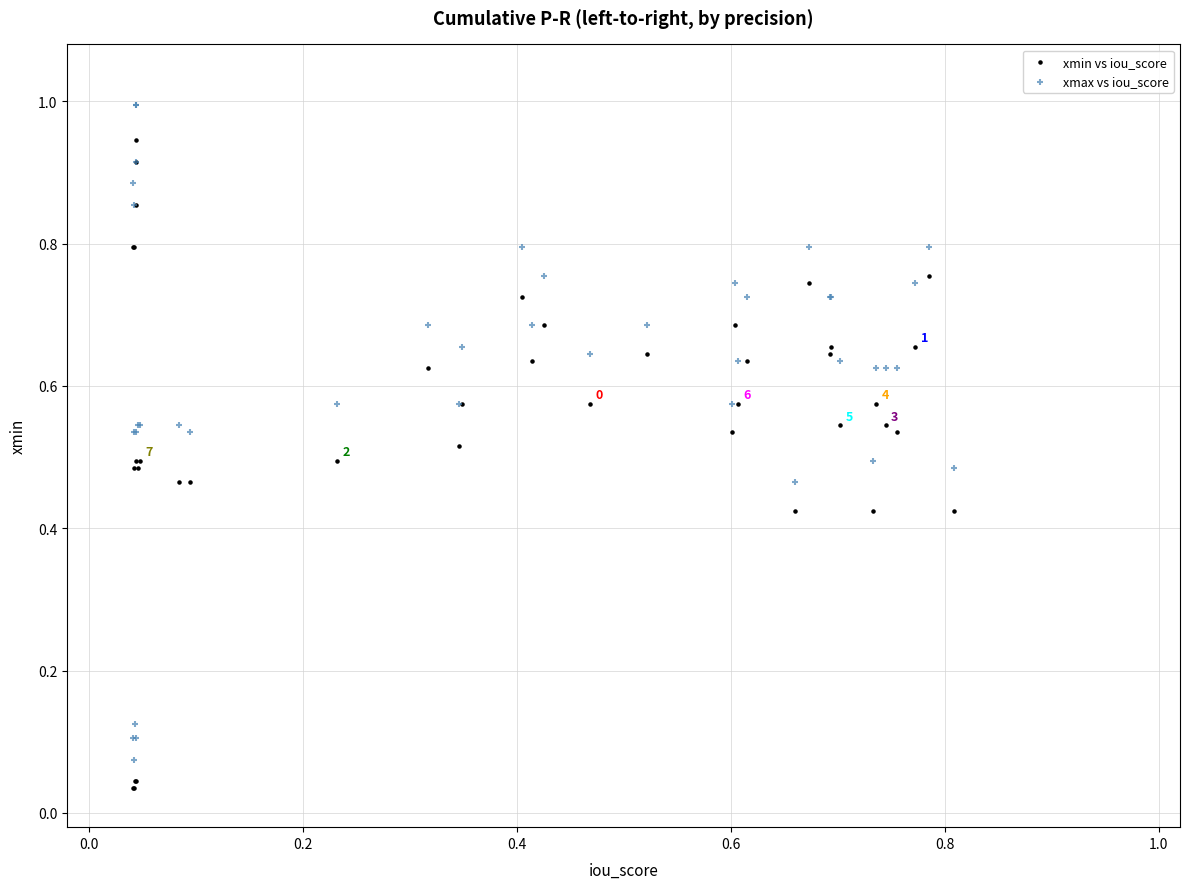

Which series contains the highest Y value?

xmax vs iou_score